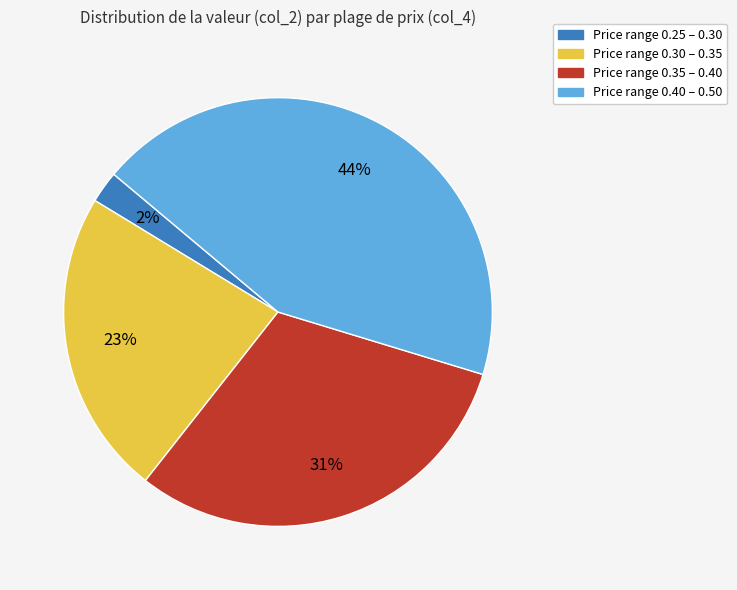

To the nearest percent, what is the average slice percentage?

25%